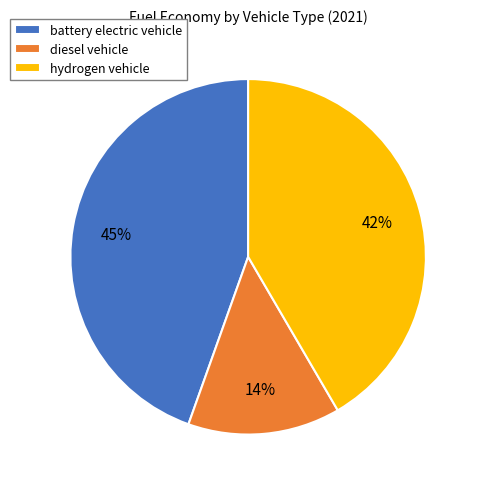

How many slices are in this pie chart?

3